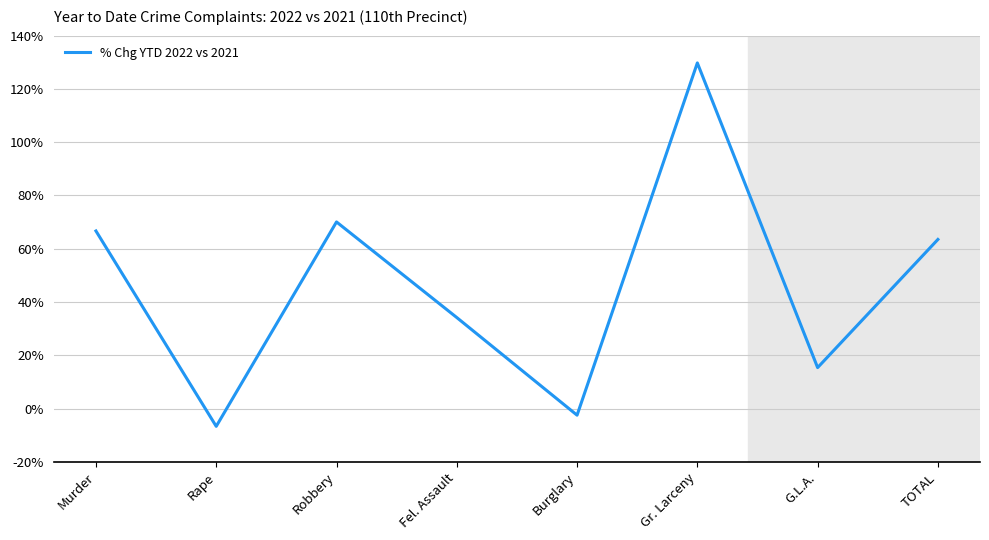

Reading left to right, list all the values displayed in this chart.

66.7	-6.7	70.1	34.2	-2.5	129.8	15.4	63.5